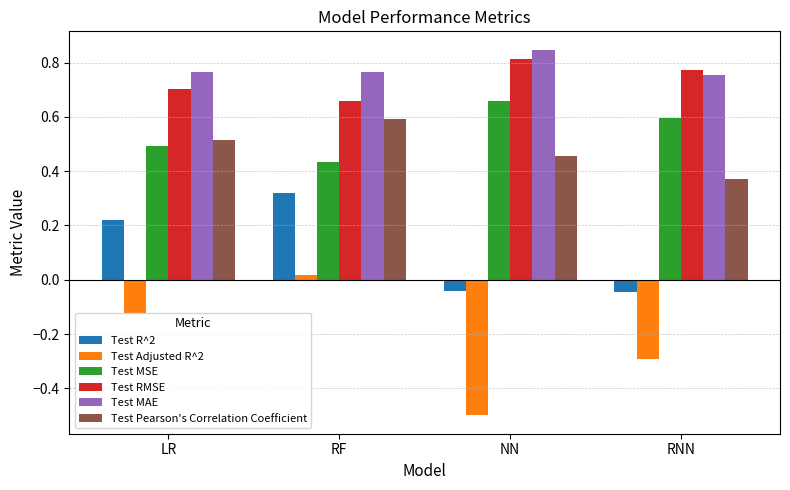

The Test R^2 series shows 0.6 at RF. True or false?

False